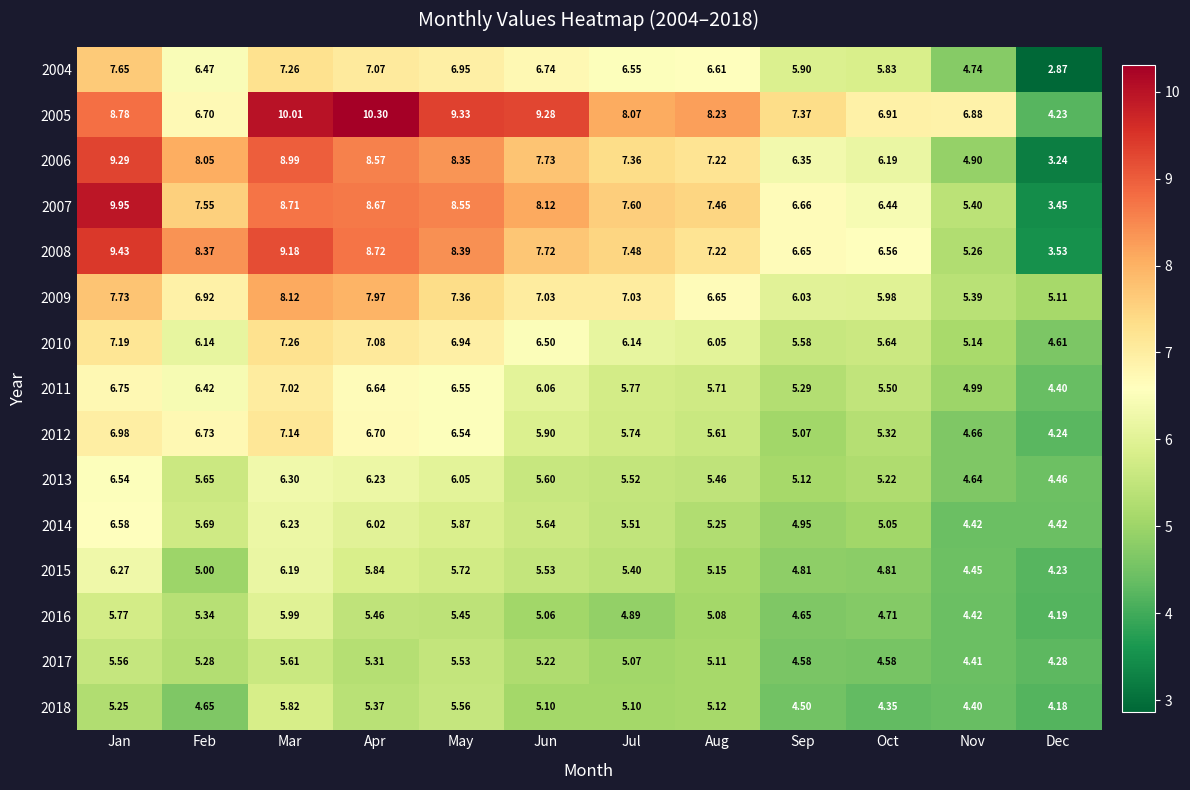

Is the value of 2014 at Mar greater than the value of 2009 at May?

No